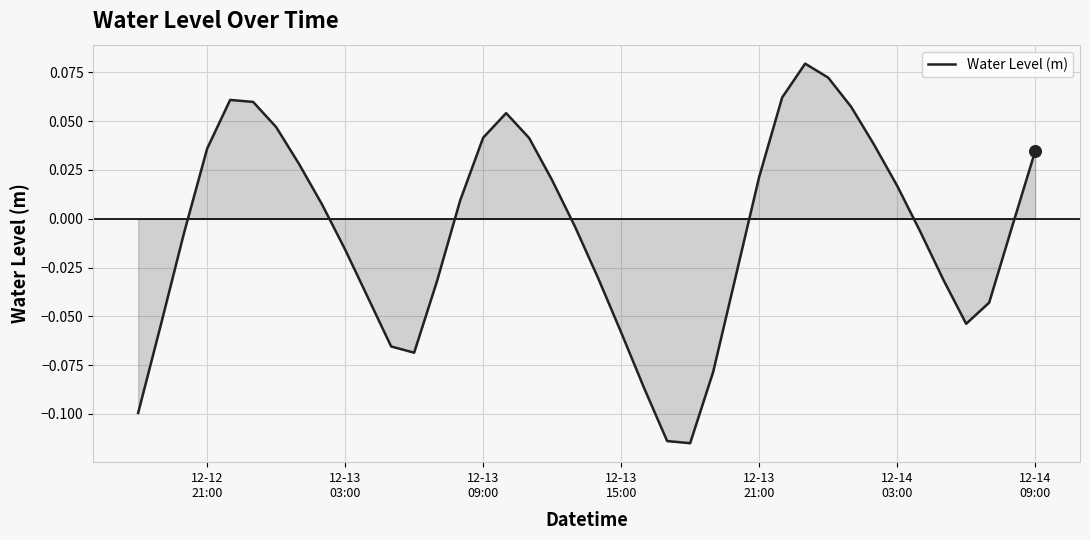

How many lines are shown in the chart?

1